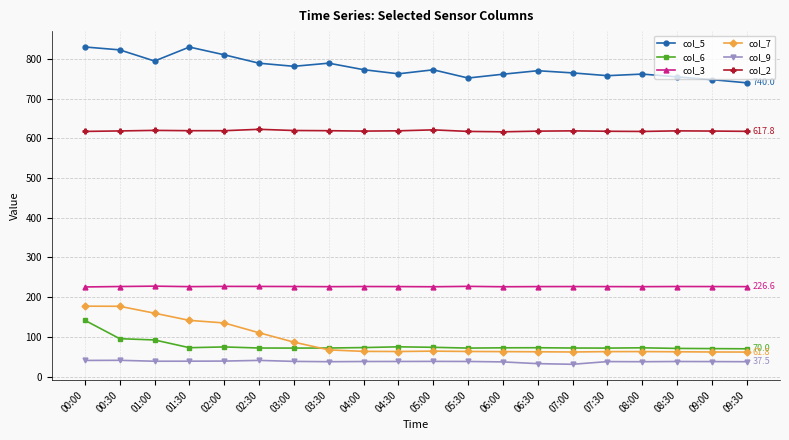

What is the spread (max minus min) of values at 08:00?

724.5